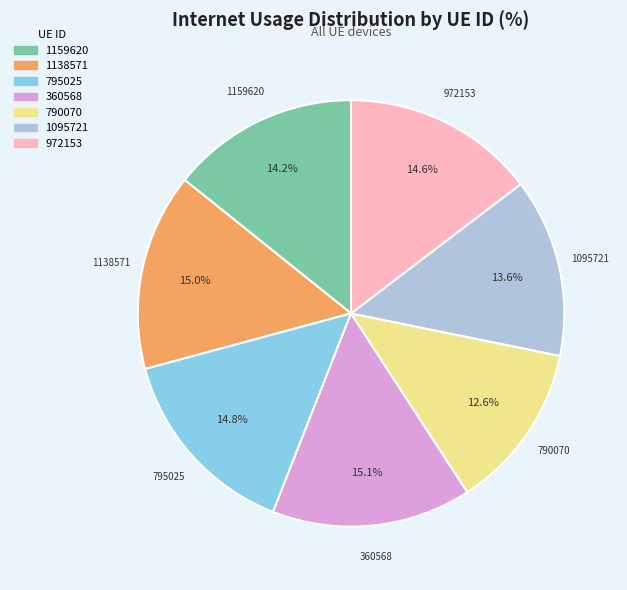

Which category has the smallest portion of the pie?

790070